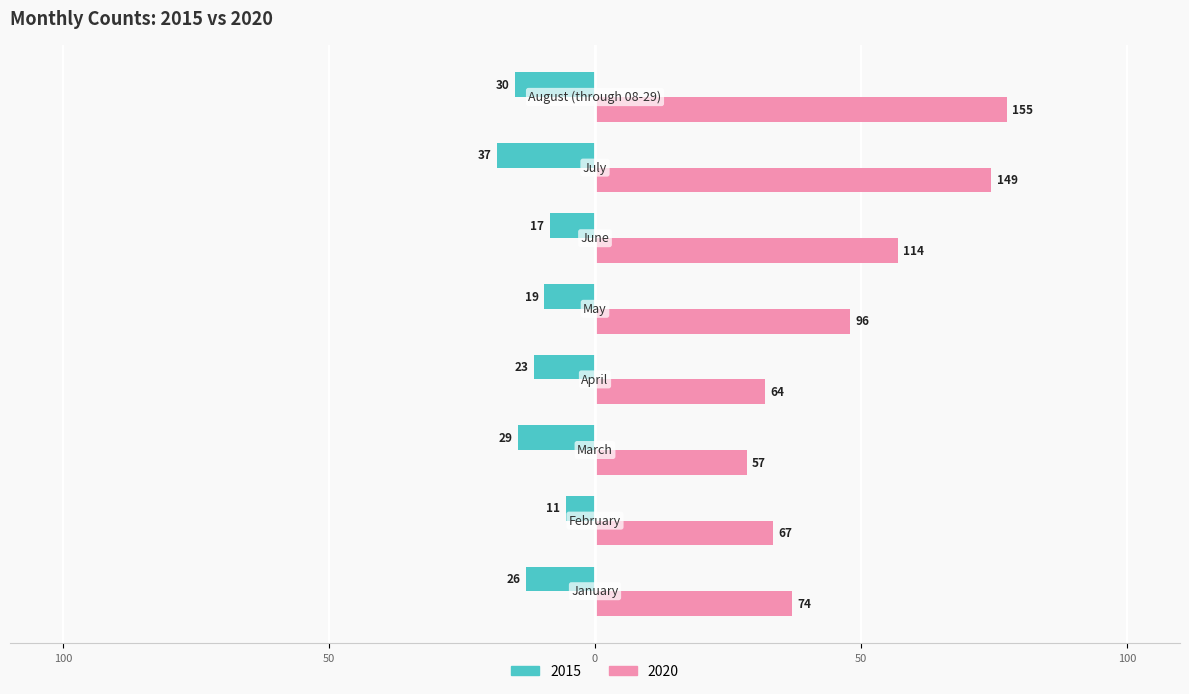

What are all the series names shown in the legend?

2015, 2020